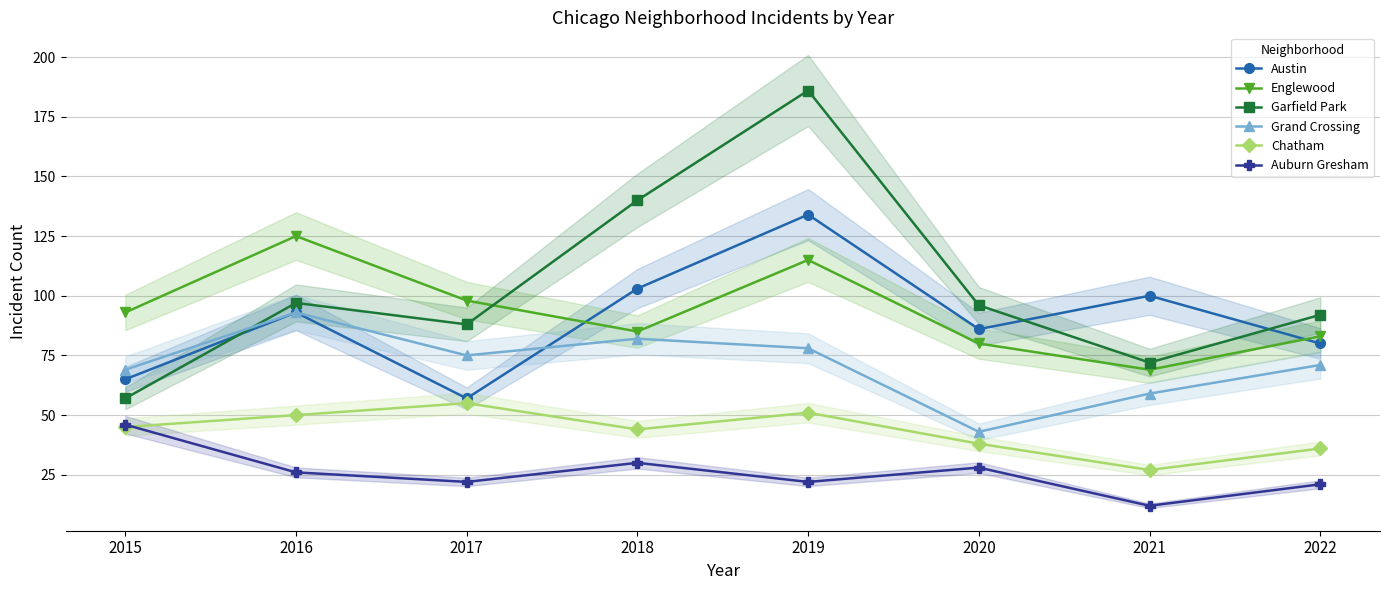

What is the difference between the Austin values at 2019 and 2016?

41